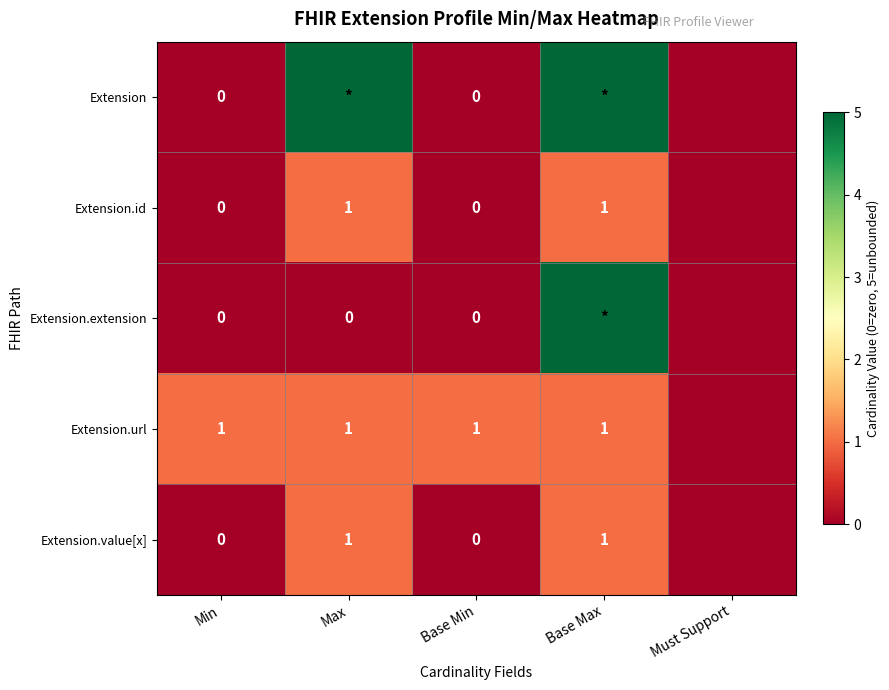

The value of Extension.value[x] at Base Max is 1. True or false?

True